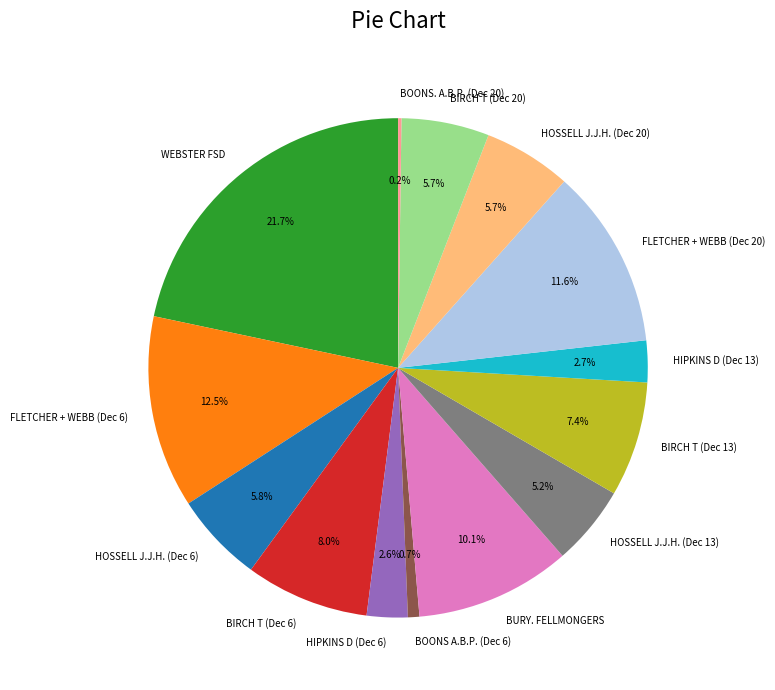

Is there any slice that represents more than half of the pie?

No